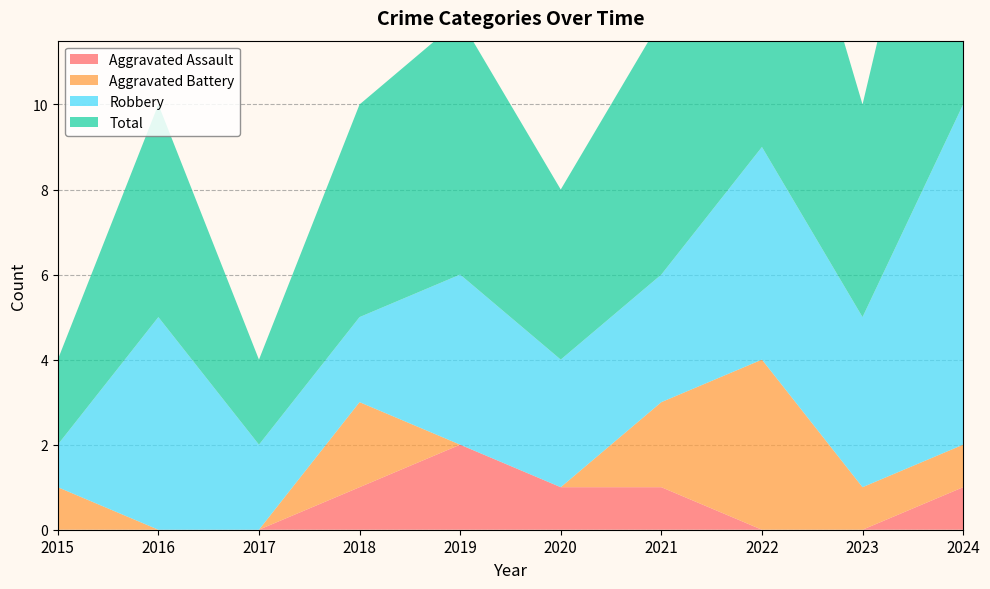

Reading left to right, transcribe all the data shown in this chart.

Aggravated Assault: 2015=0	2016=0	2017=0	2018=1	2019=2	2020=1	2021=1	2022=0	2023=0	2024=1
Aggravated Battery: 2015=1	2016=0	2017=0	2018=2	2019=0	2020=0	2021=2	2022=4	2023=1	2024=1
Robbery: 2015=1	2016=5	2017=2	2018=2	2019=4	2020=3	2021=3	2022=5	2023=4	2024=8
Total: 2015=2	2016=5	2017=2	2018=5	2019=6	2020=4	2021=6	2022=9	2023=5	2024=10